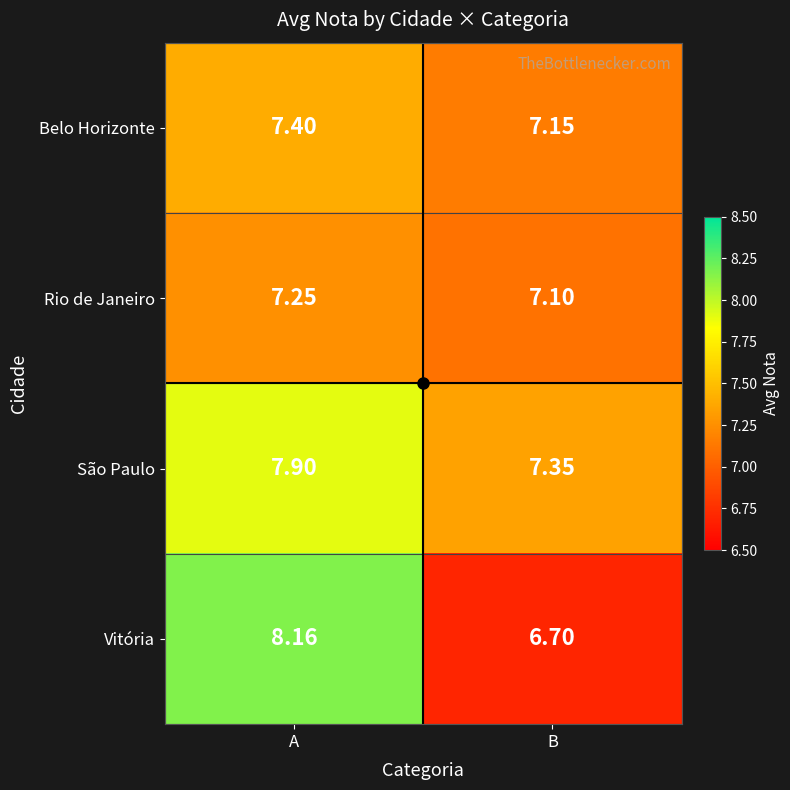

At which category is the sum across all series the highest?

A